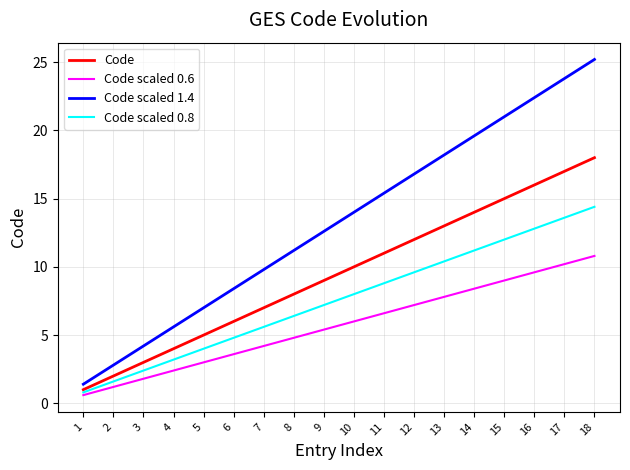

How many lines are shown in the chart?

4